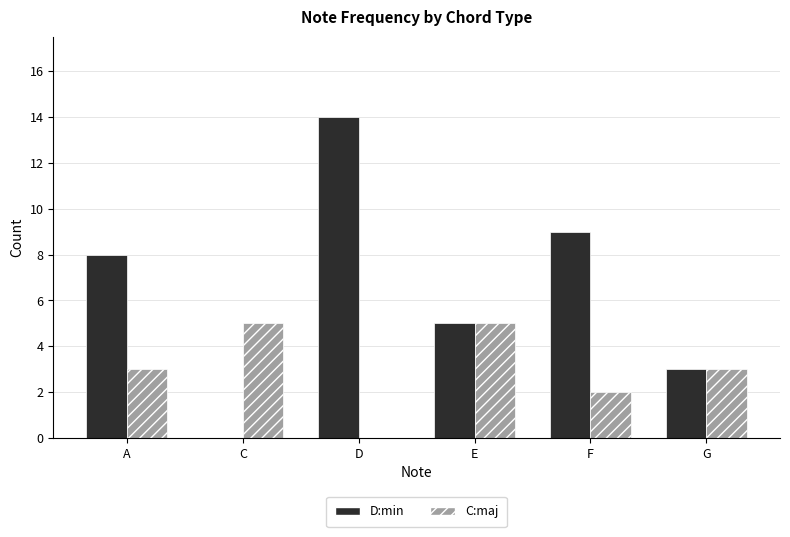

What is the total value across all series at C?

5